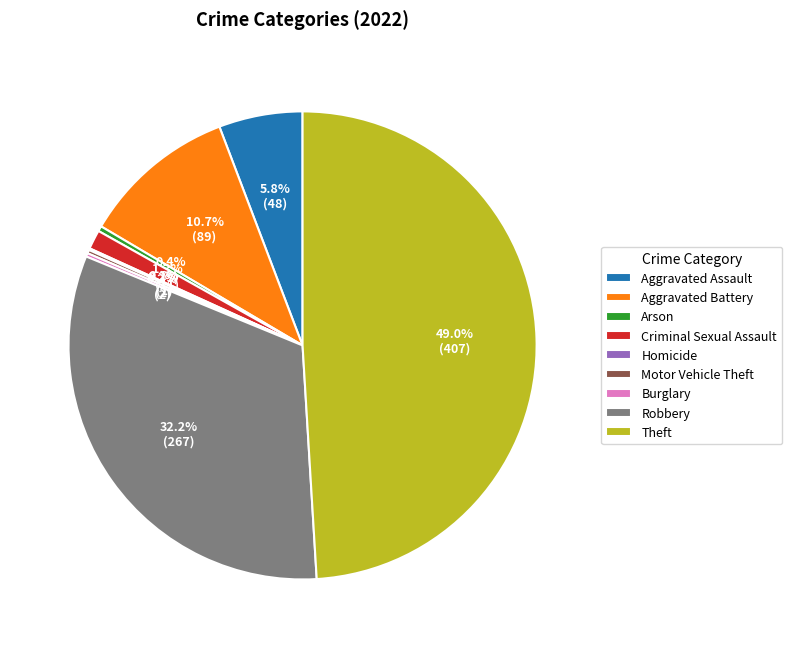

To the nearest percent, what portion does Criminal Sexual Assault represent?

1%